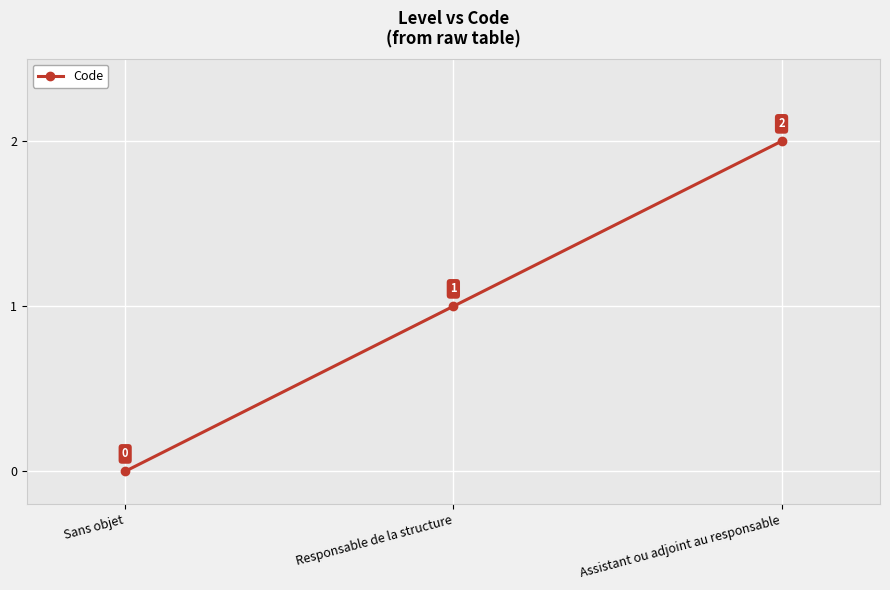

Reading left to right, transcribe all the data shown in this chart.

Sans objet=0	Responsable de la structure=1	Assistant ou adjoint au responsable=2